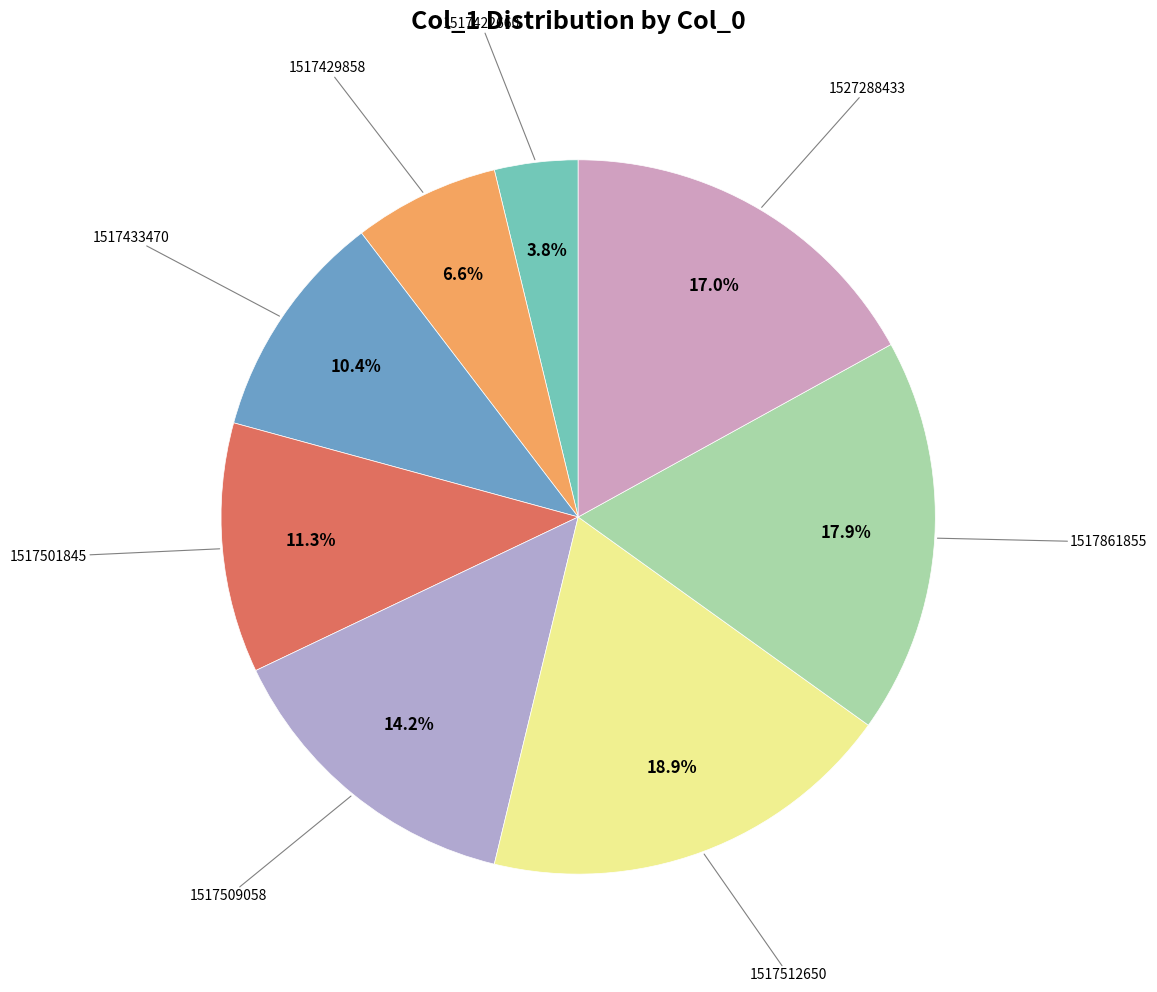

What is the largest slice in the pie chart?

1517512650